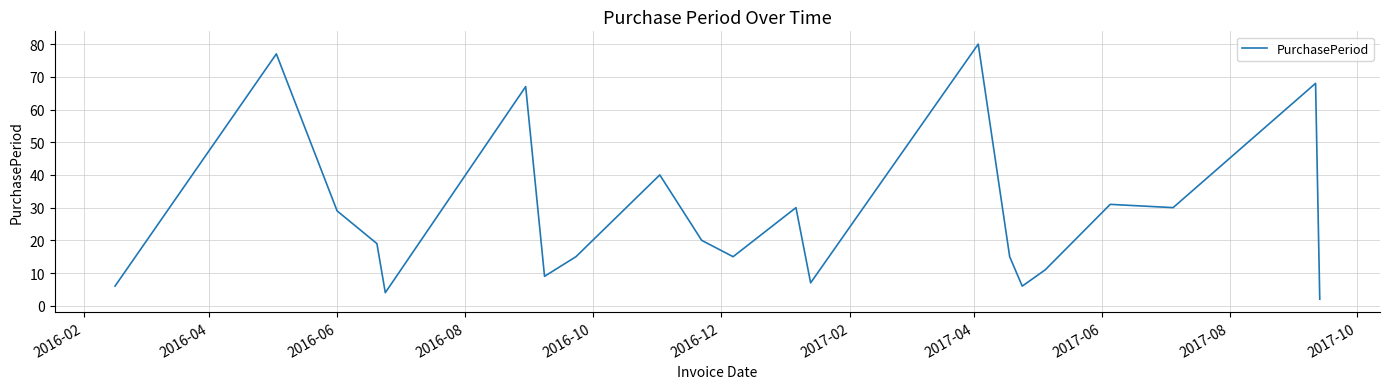

What is the greatest value displayed?

80